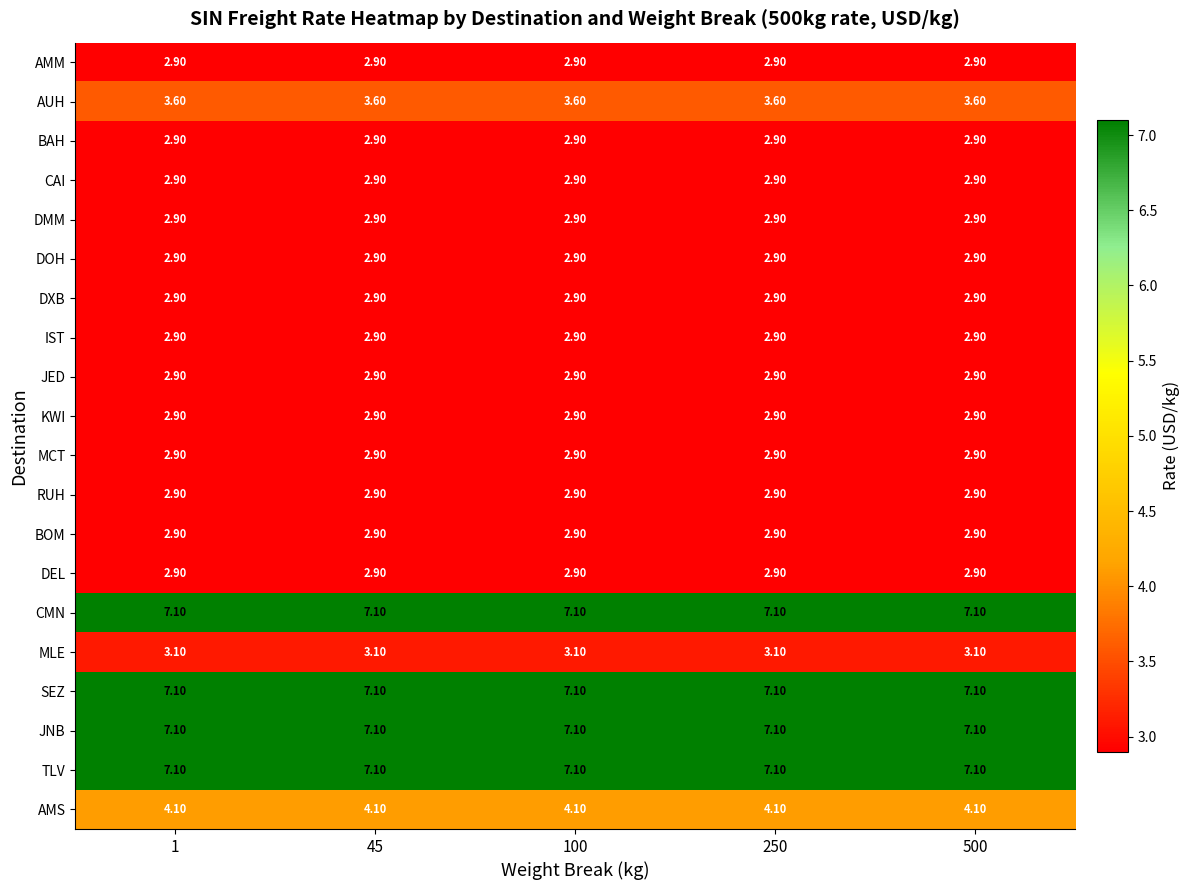

What is the spread (max minus min) of values at 500?

4.2